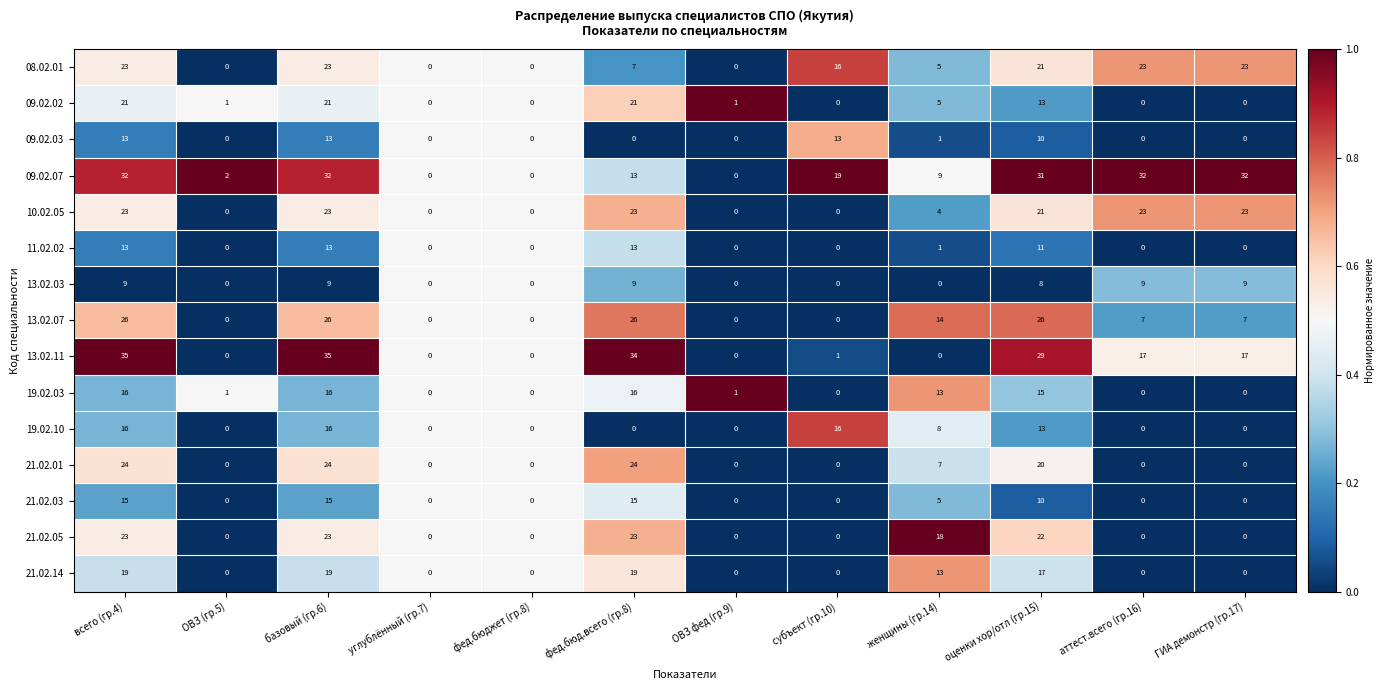

The value of 13.02.07 at ГИА демонстр (гр.17) is 5. True or false?

False